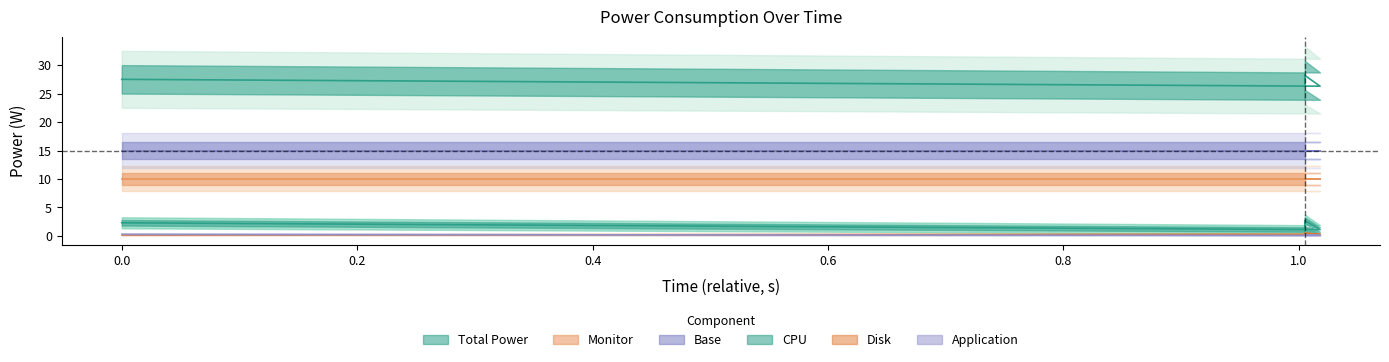

At which category does the chart reach its minimum across all series?

1.018